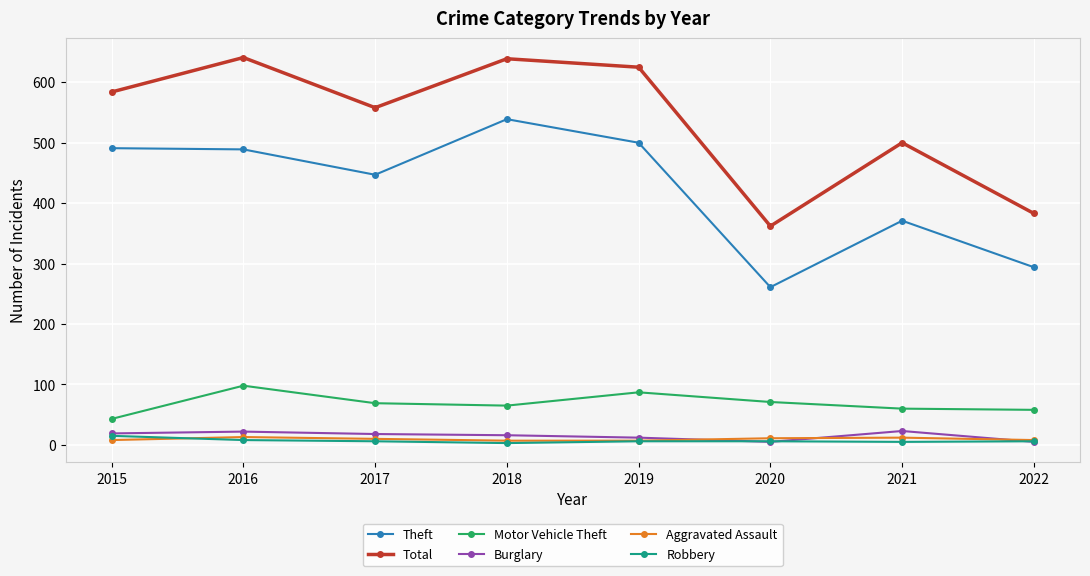

How many distinct data groups are displayed?

6